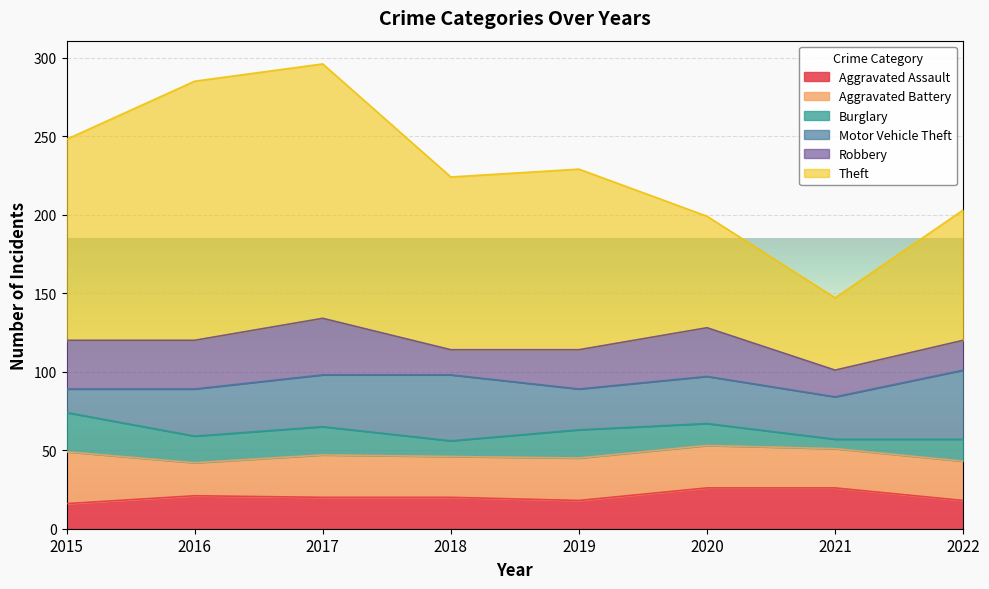

Where does the Theft series first go above 115?

2015